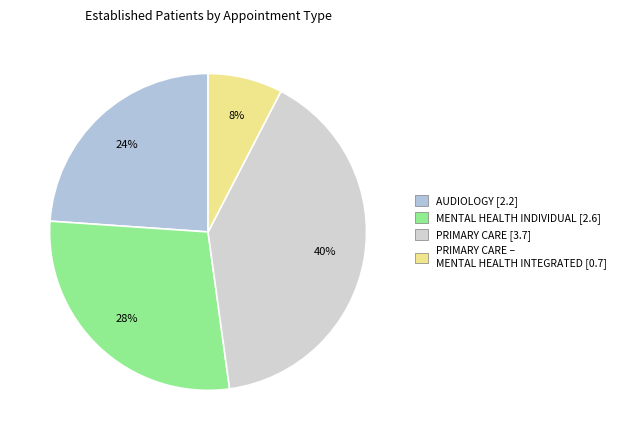

Count the number of slices in the pie.

4